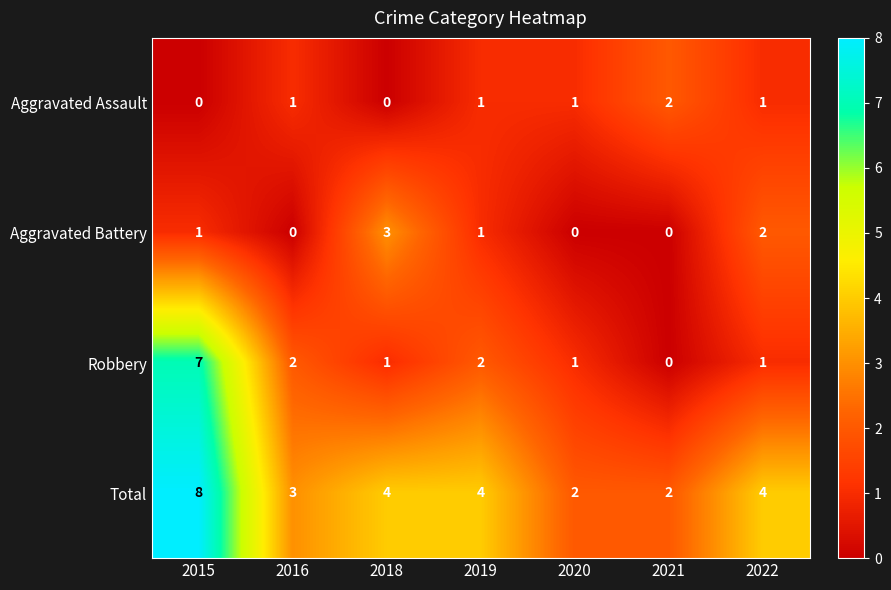

Rank the series by their maximum value, from lowest to highest.

Aggravated Assault, Aggravated Battery, Robbery, Total